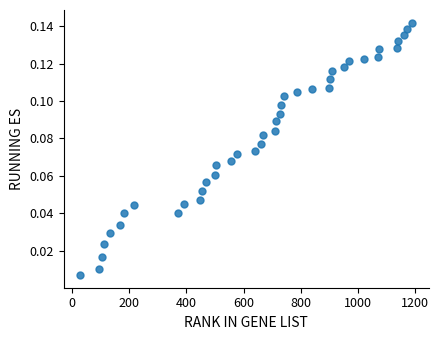

What is the range of X values (max minus min)?

1159.0